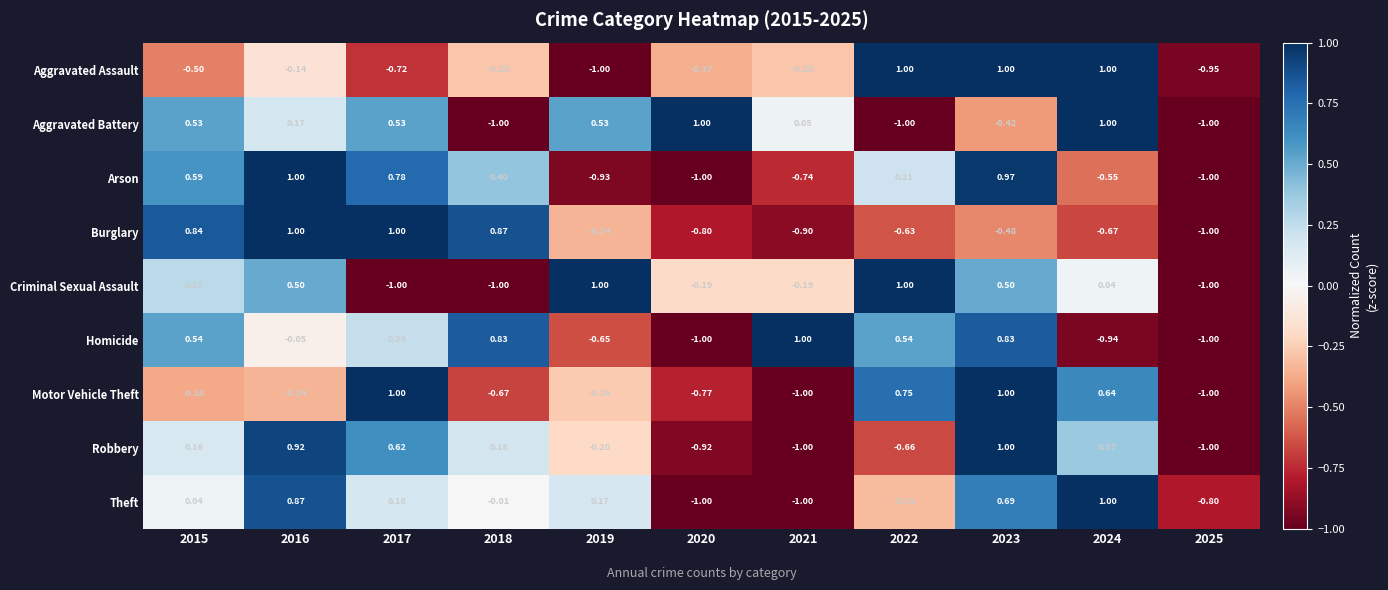

Which series has the largest total across all categories?

Aggravated Battery